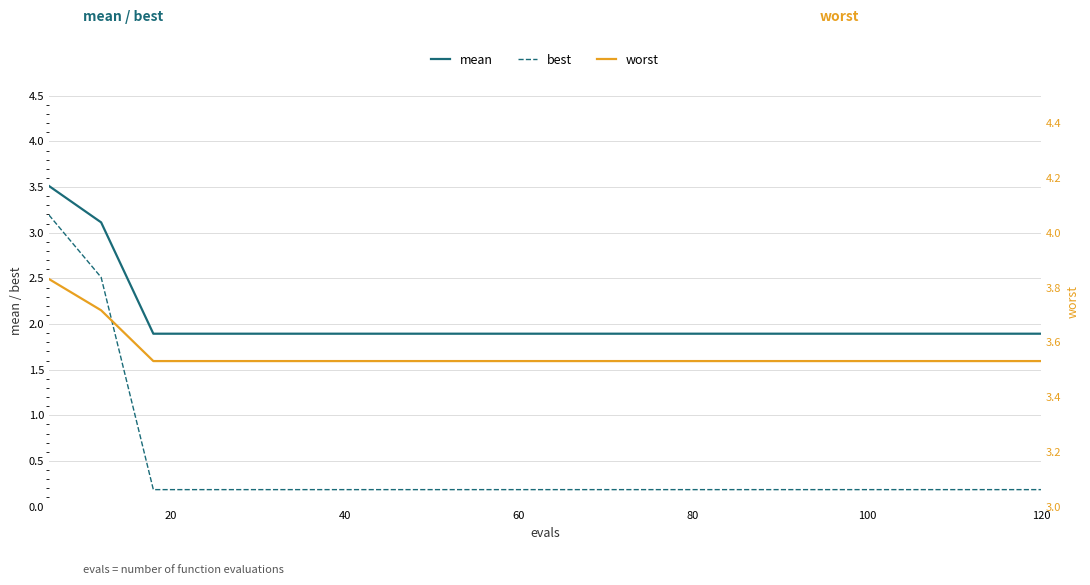

Count the number of categories in the chart.

20